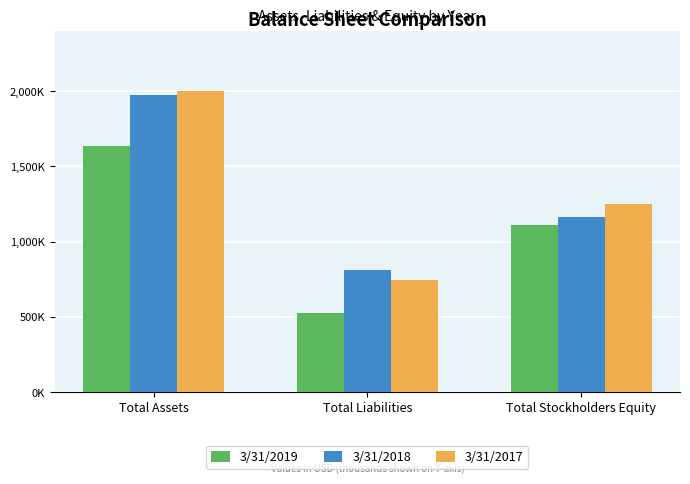

Reading left to right, what are all the values shown in this chart?

3/31/2019: Total Assets=1638634	Total Liabilities=524480	Total Stockholders Equity=1114154
3/31/2018: Total Assets=1972492	Total Liabilities=809451	Total Stockholders Equity=1163041
3/31/2017: Total Assets=2003406	Total Liabilities=748640	Total Stockholders Equity=1250619